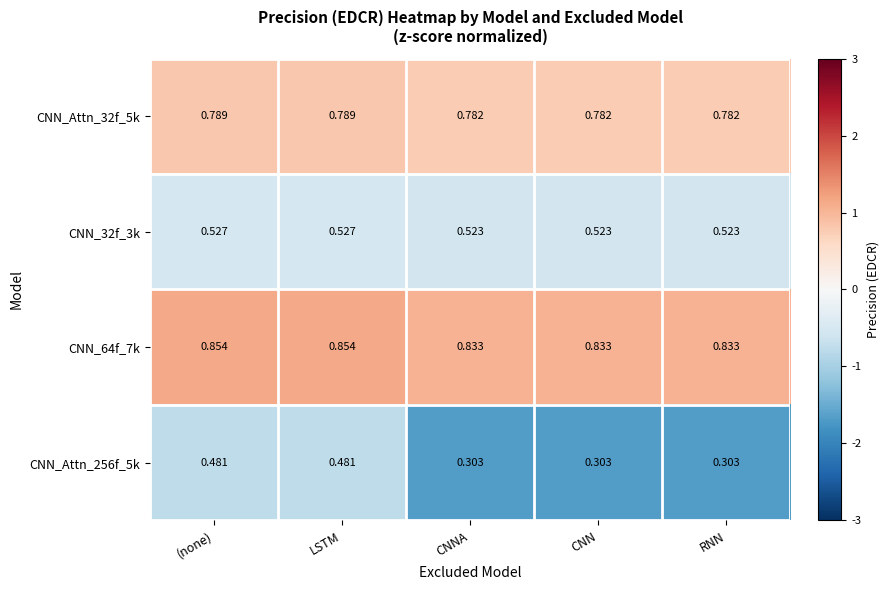

Is the value of CNN_Attn_256f_5k at (none) greater than the value of CNN_Attn_32f_5k at CNNA?

No